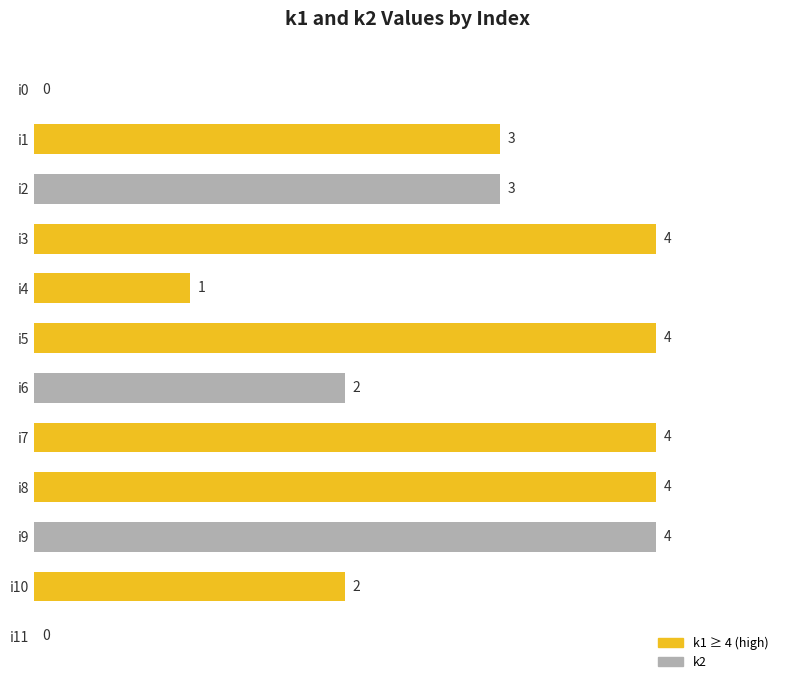

Which has a higher value, i4 or i11?

i4